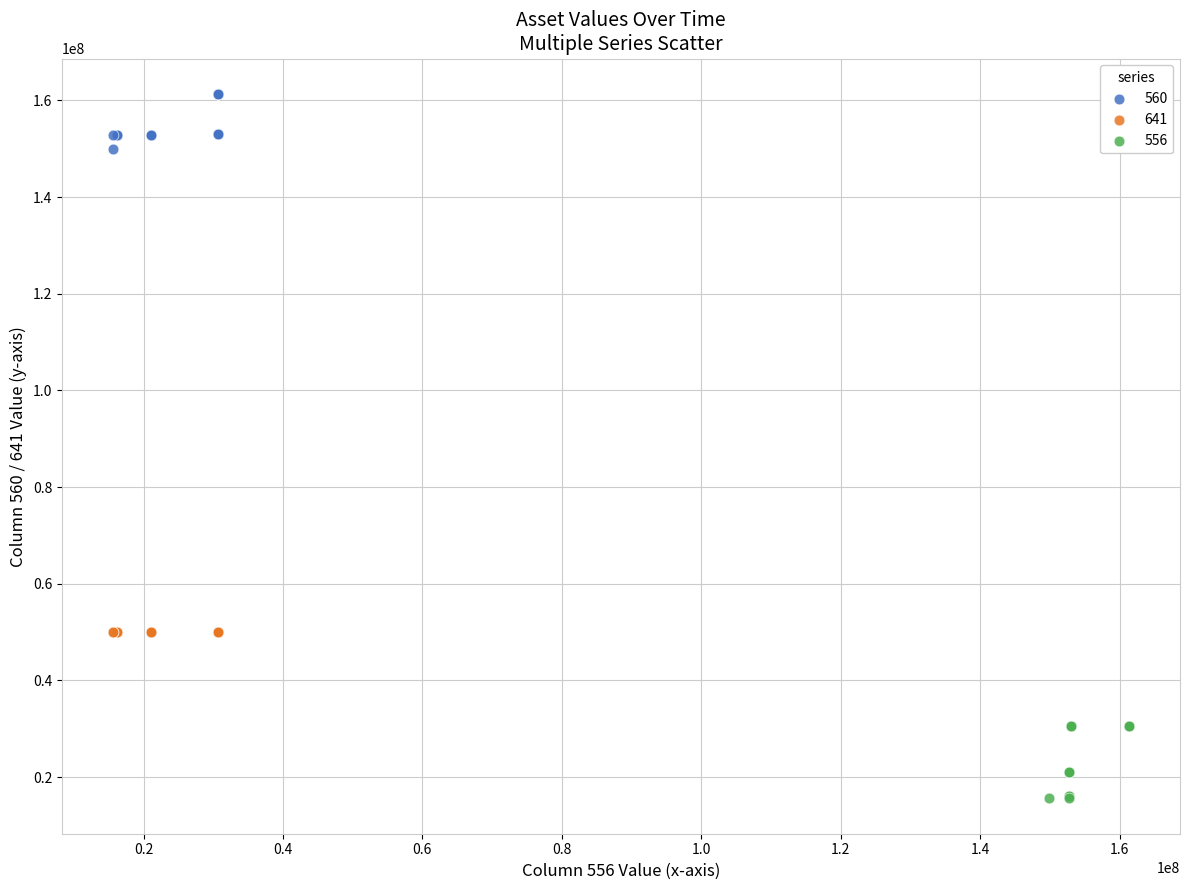

Which series reaches the maximum Y coordinate?

560